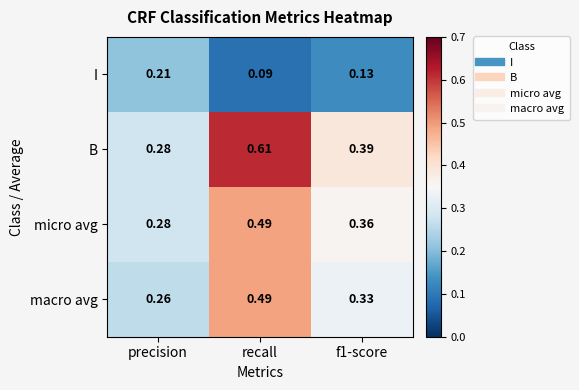

Which series has the largest range (max minus min)?

B